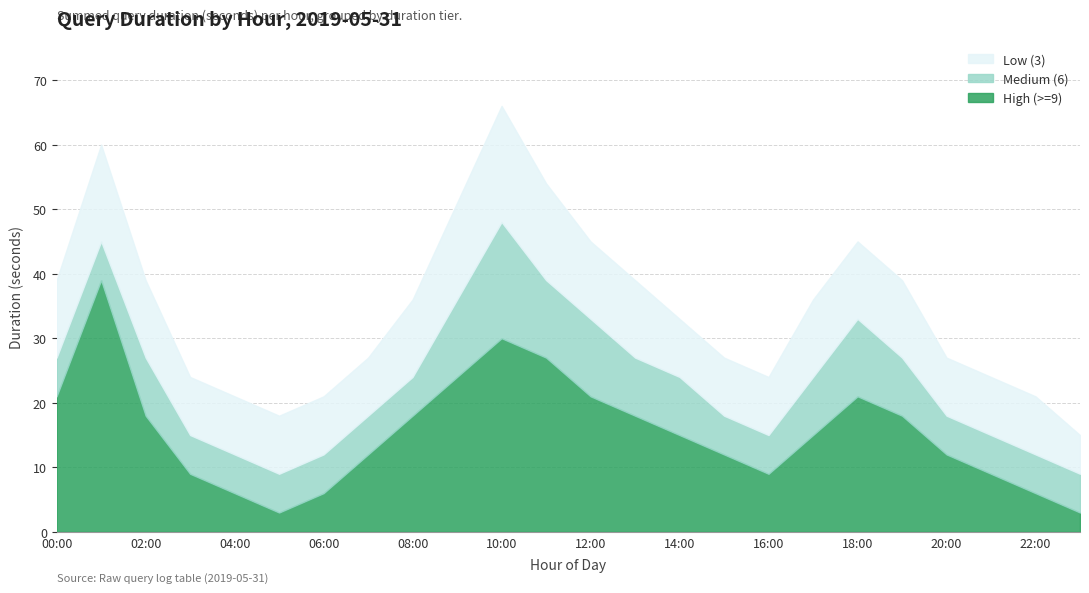

Rank the categories by High (>=9) value from highest to lowest.

01:00, 10:00, 11:00, 09:00, 00:00, 12:00, 18:00, 02:00, 08:00, 13:00, 19:00, 14:00, 17:00, 07:00, 15:00, 20:00, 03:00, 16:00, 21:00, 04:00, 06:00, 22:00, 05:00, 23:00